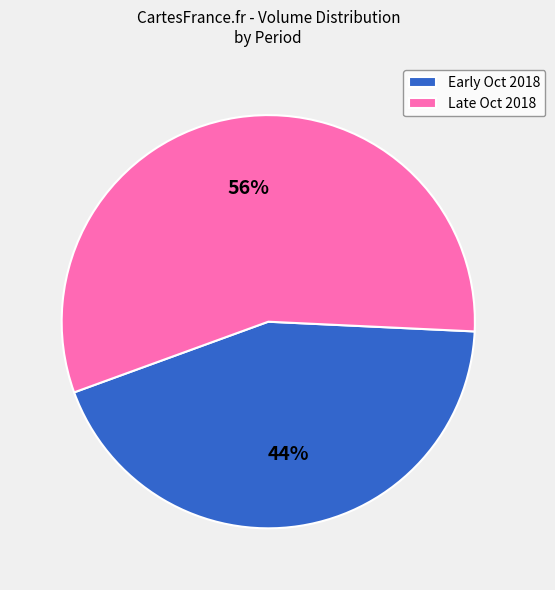

How many slices are in this pie chart?

2